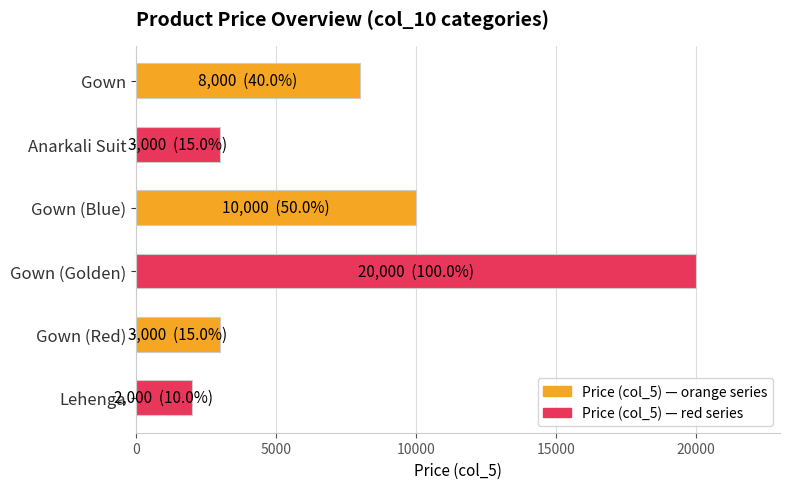

At which label is the value closest to 11000?

Gown (Blue)